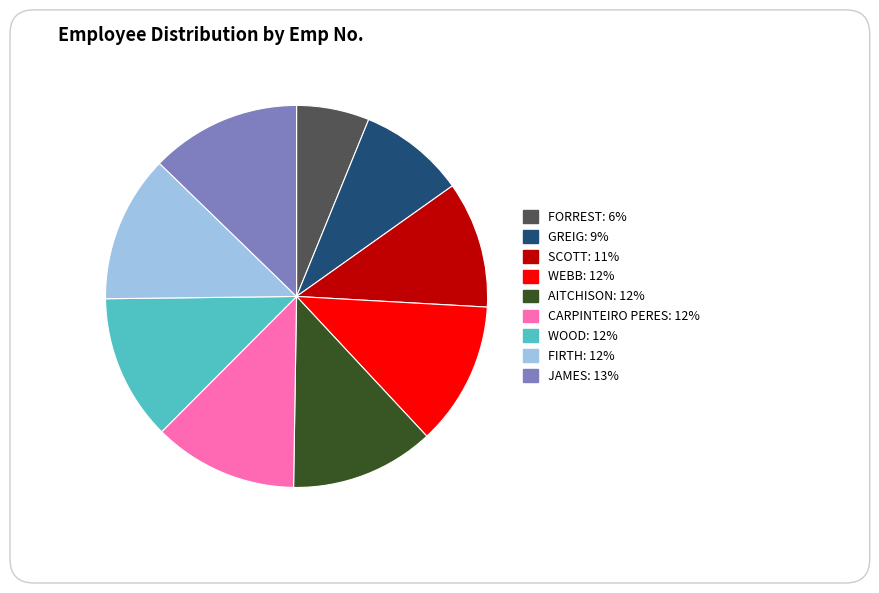

Is the sum of GREIG and WOOD greater than half?

No